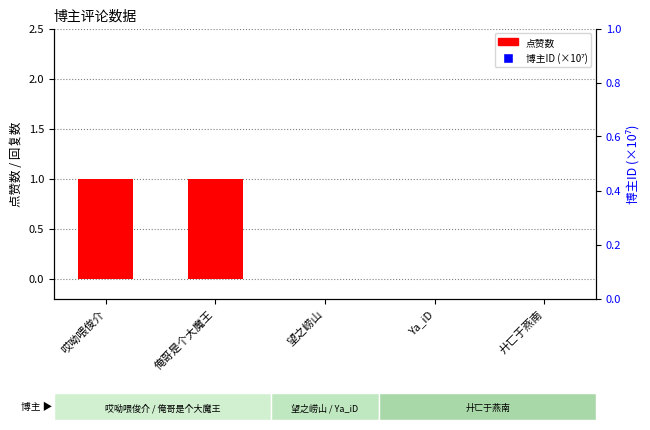

Rank the categories by 点赞数 value from lowest to highest.

望之崂山, Ya_iD, 廾匸于燕南, 哎呦喂俊介, 俺哥是个大魔王